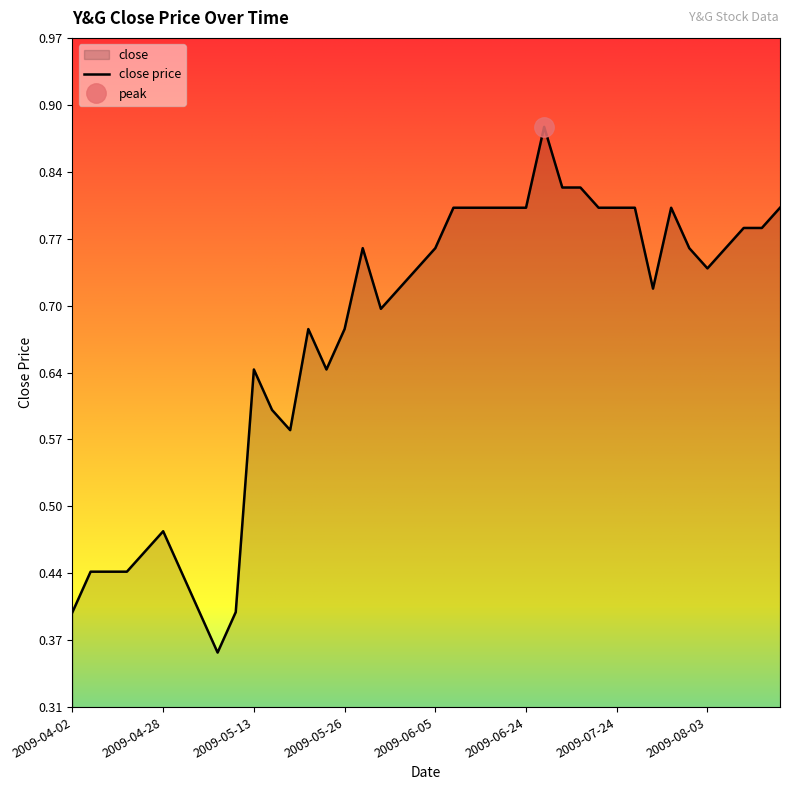

Reading left to right, what are all the values shown in this chart?

0.4	0.4	0.4	0.4	0.5	0.5	0.4	0.4	0.4	0.4	0.6	0.6	0.6	0.7	0.6	0.7	0.8	0.7	0.7	0.7	0.8	0.8	0.8	0.8	0.8	0.8	0.9	0.8	0.8	0.8	0.8	0.8	0.7	0.8	0.8	0.7	0.8	0.8	0.8	0.8